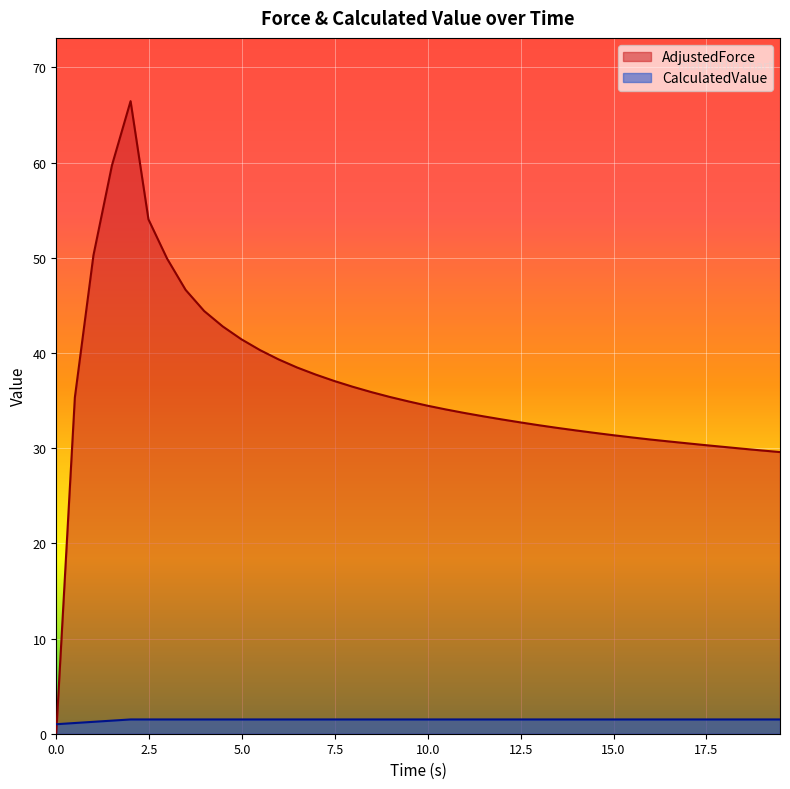

True or false: CalculatedValue has more than 0 interior local peaks.

False